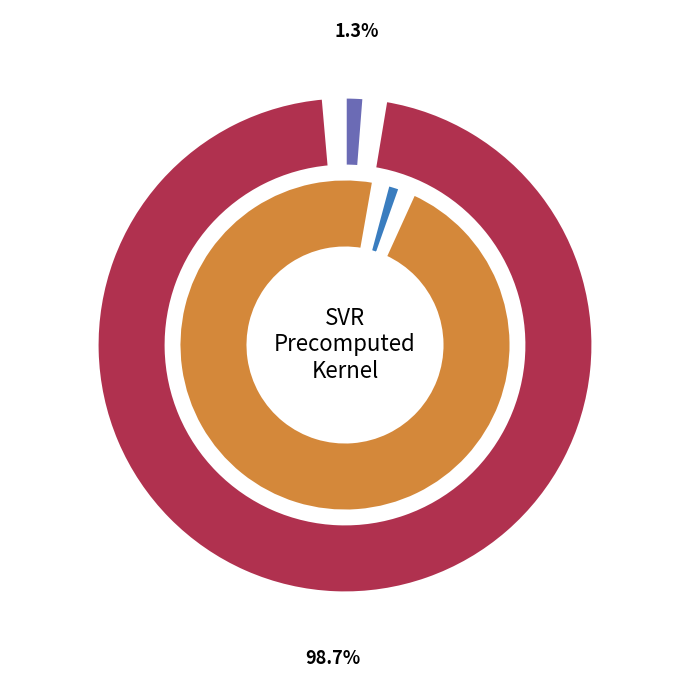

Rank the categories by value from highest to lowest.

mean_test_RMSE, mean_test_R-squared